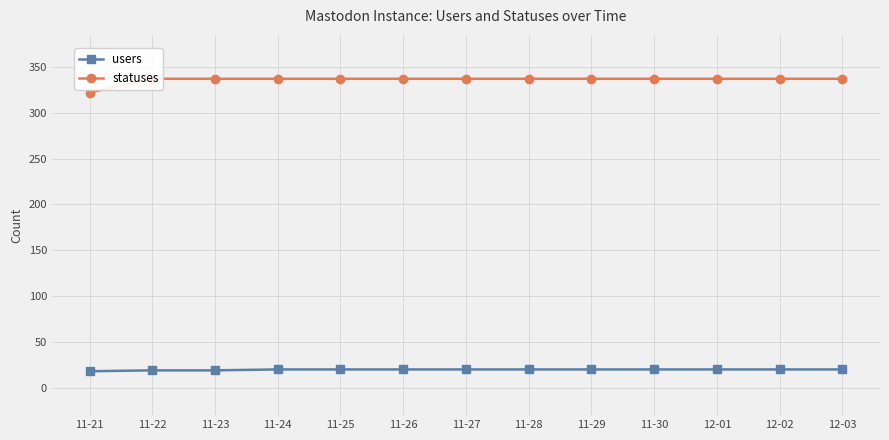

Is it true that statuses equals 559 at 11-26?

False